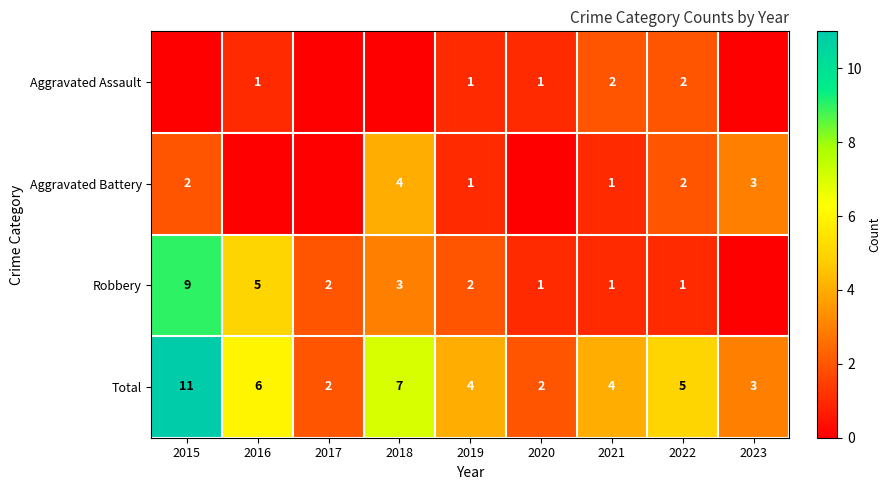

What is the difference between the highest and lowest values at 2019?

3